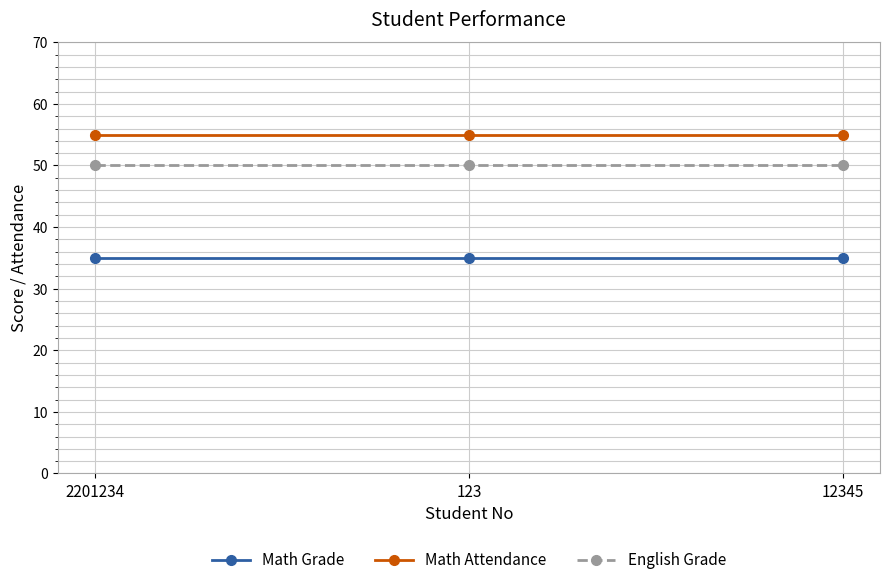

Which series has the largest total across all categories?

Math Attendance